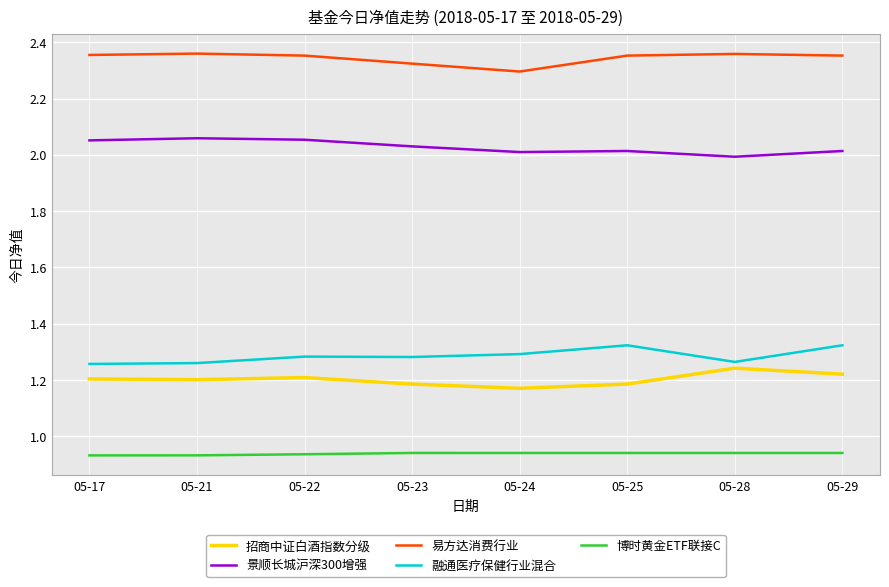

True or false: 博时黄金ETF联接C and 招商中证白酒指数分级 intersect in this chart.

False